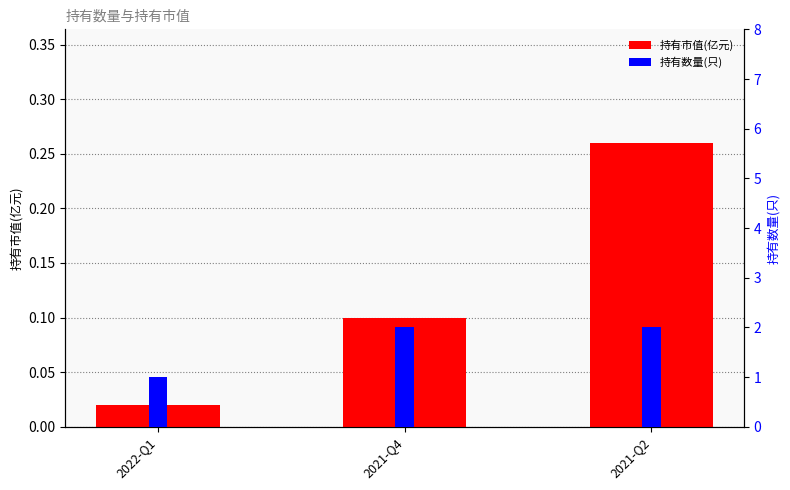

What is the label of the 1st bar from the left?

2022-Q1